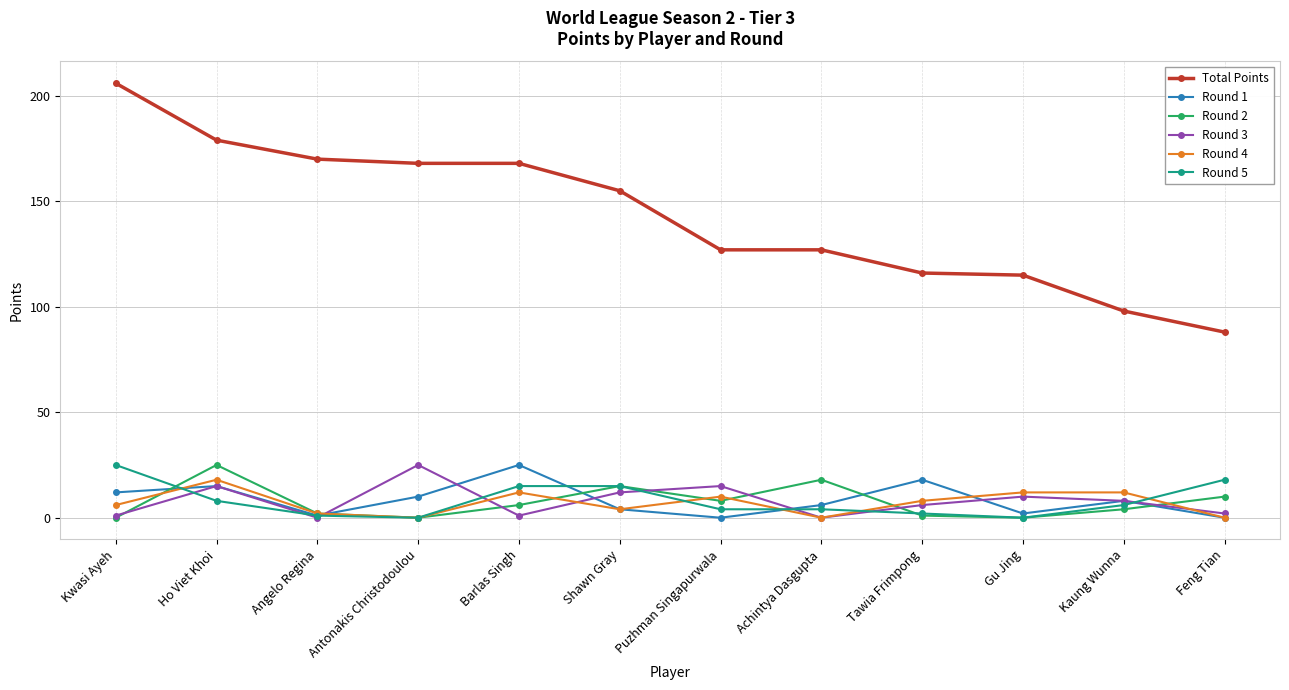

What position from the right is Shawn Gray?

7